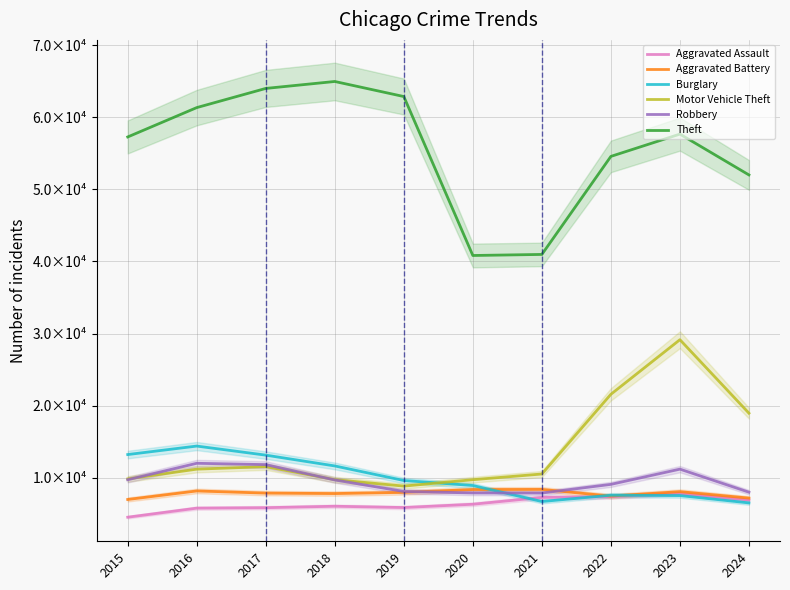

Count the number of data series in this chart.

6